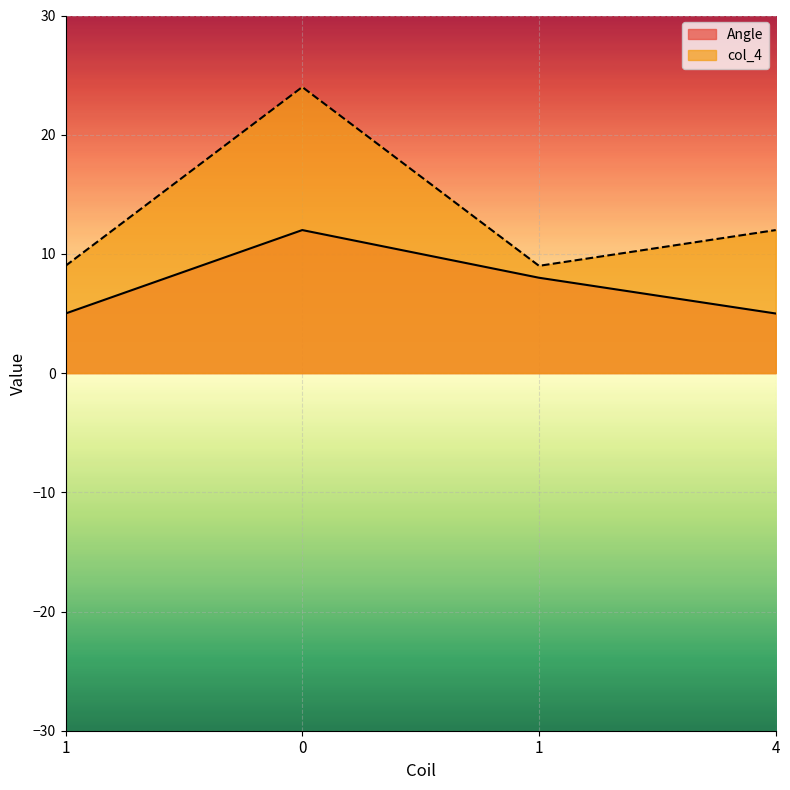

At which label is col_4 closest to 16?

4